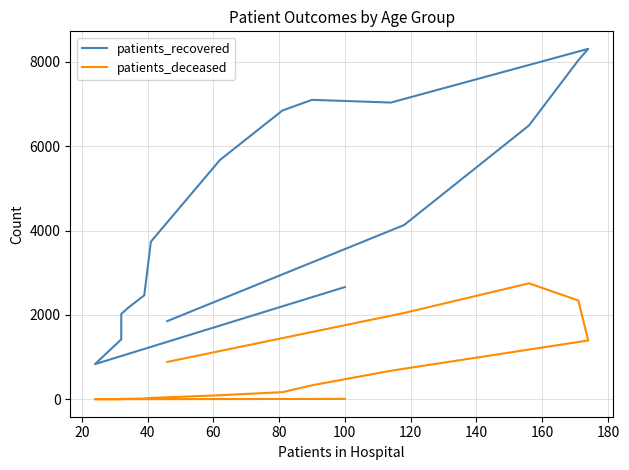

What is the greatest value displayed?

8308